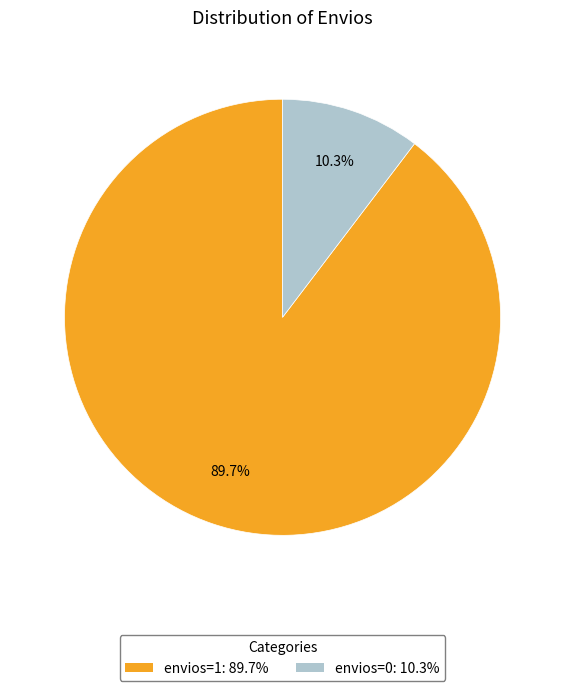

Is it true that envios=0 is 18% of the pie?

False